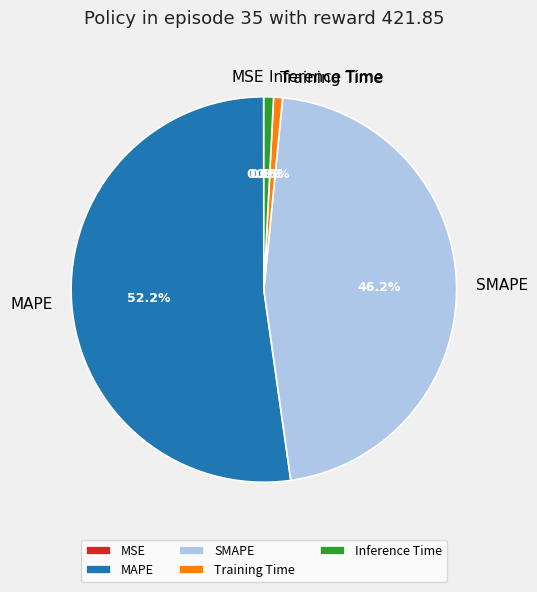

To the nearest percent, what is the difference between the largest and smallest slice percentages?

52%